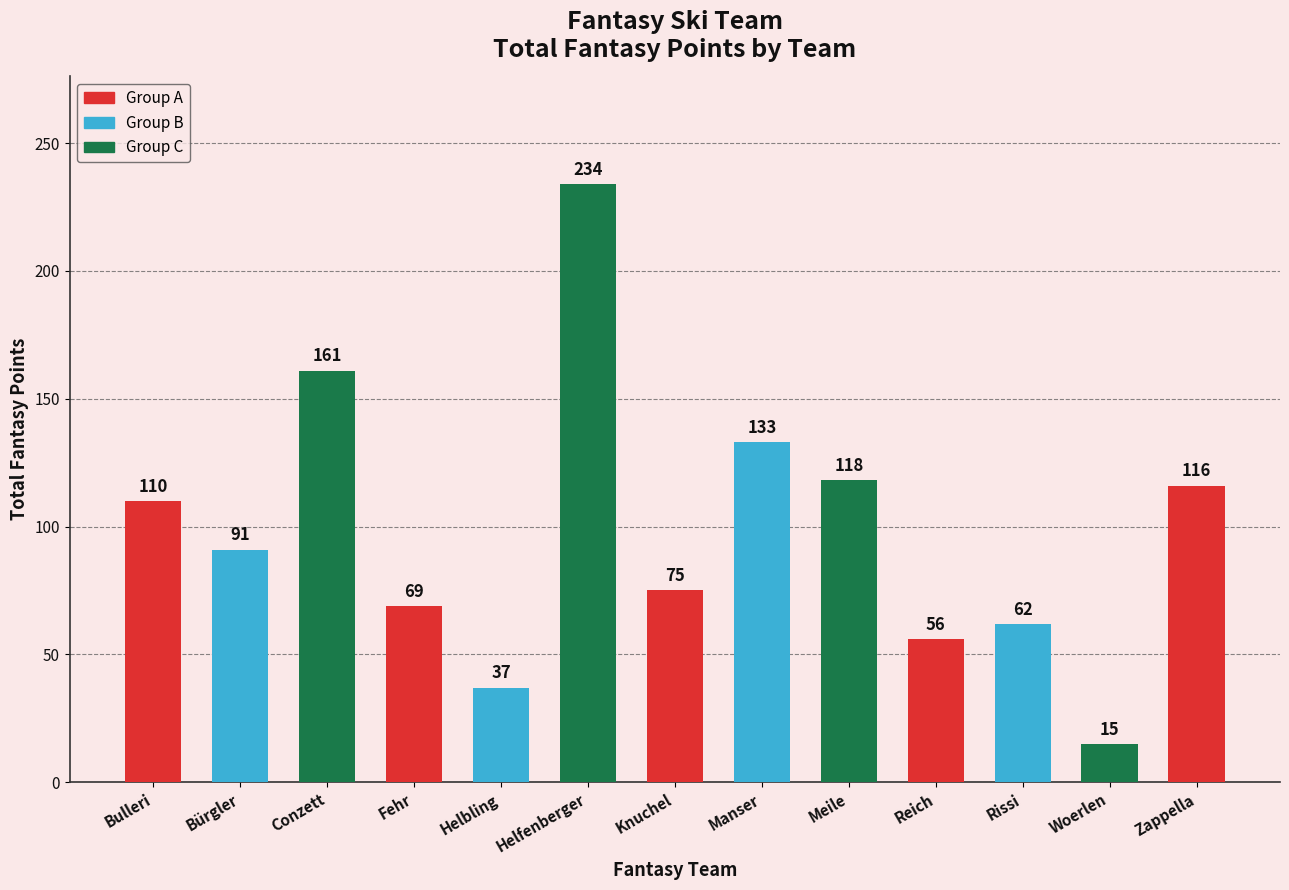

List the labels in order of value, smallest first.

Woerlen, Helbling, Reich, Rissi, Fehr, Knuchel, Bürgler, Bulleri, Zappella, Meile, Manser, Conzett, Helfenberger